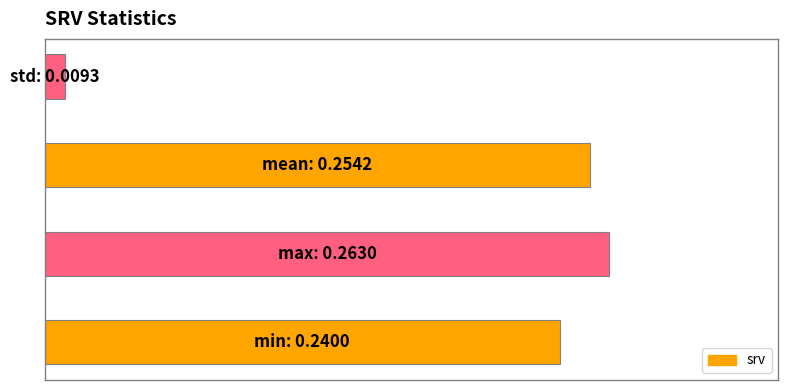

How many distinct data groups are displayed?

1